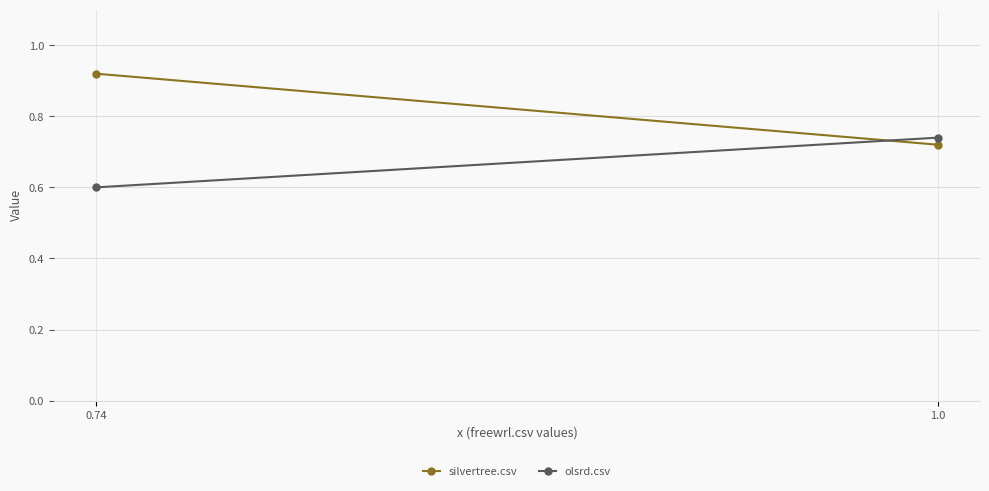

True or false: olsrd.csv has a value of 0.3 at 1.0.

False